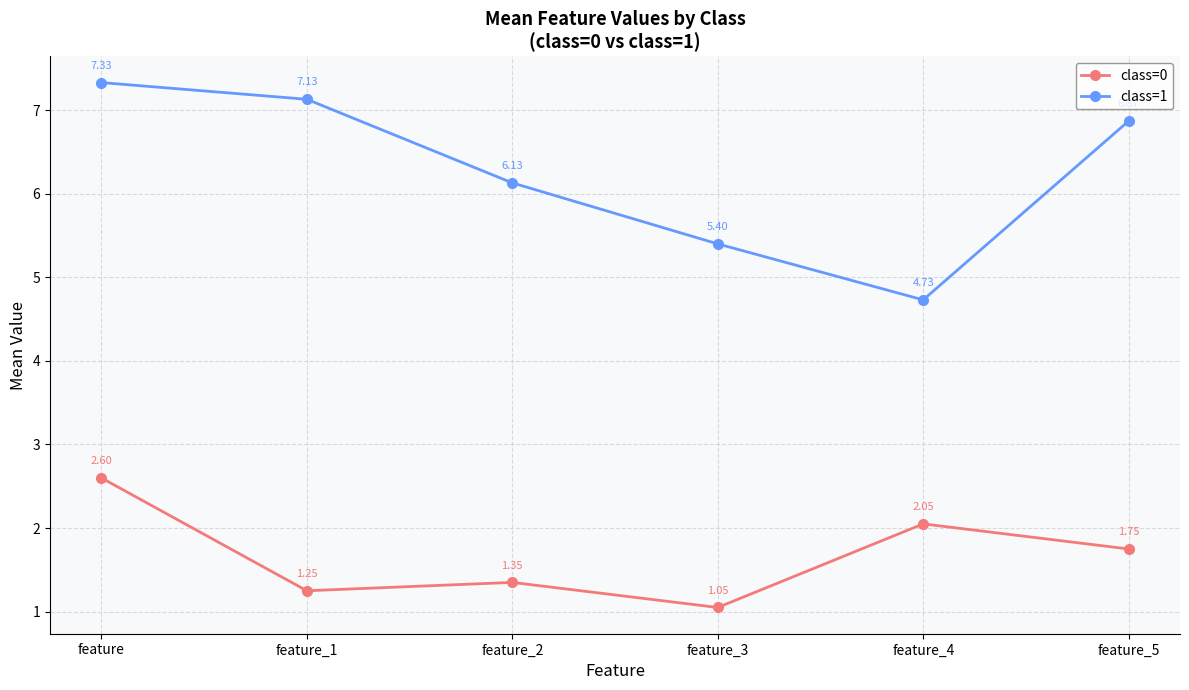

The value of class=1 at feature_1 is 9.4. True or false?

False